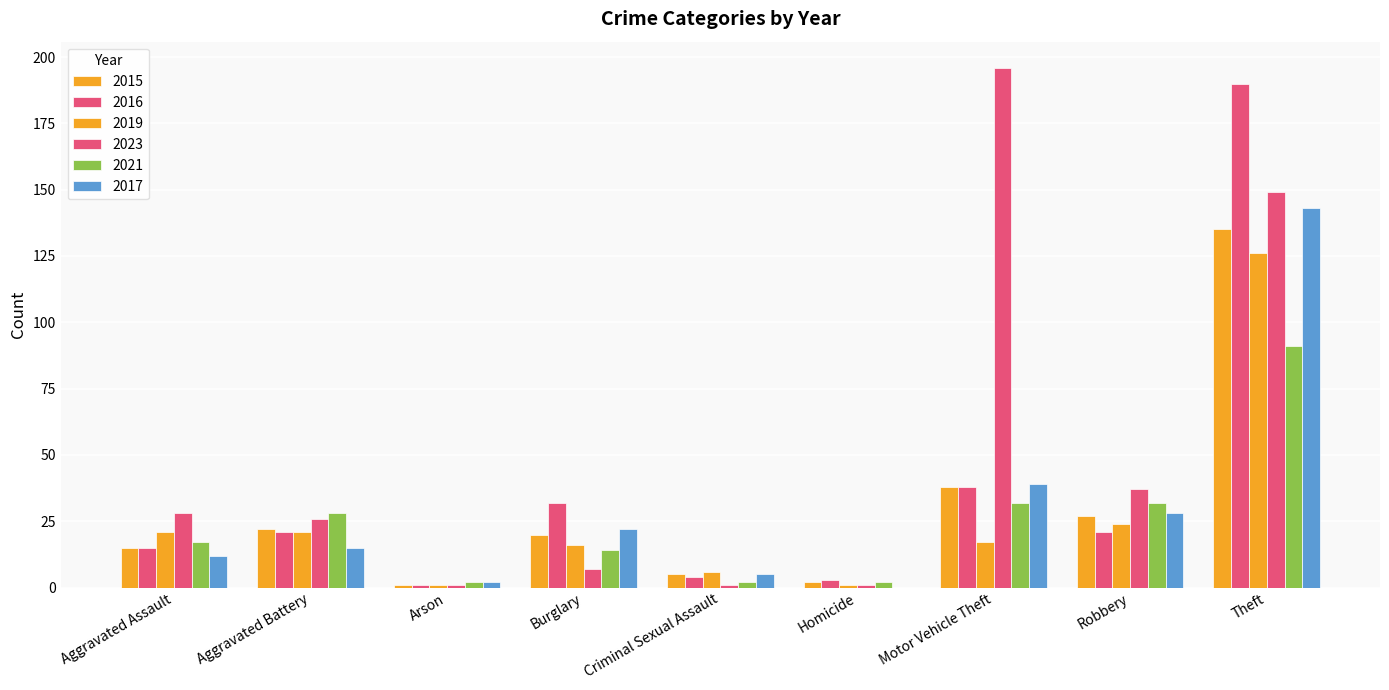

What is the value of the 2017 bar at the 2nd from the left?

15